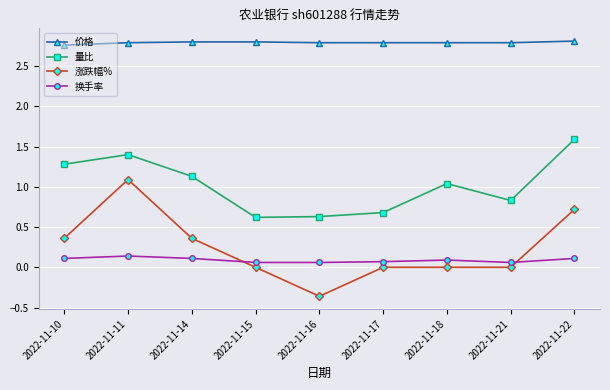

What are all the series names shown in the legend?

价格, 量比, 涨跌幅%, 换手率